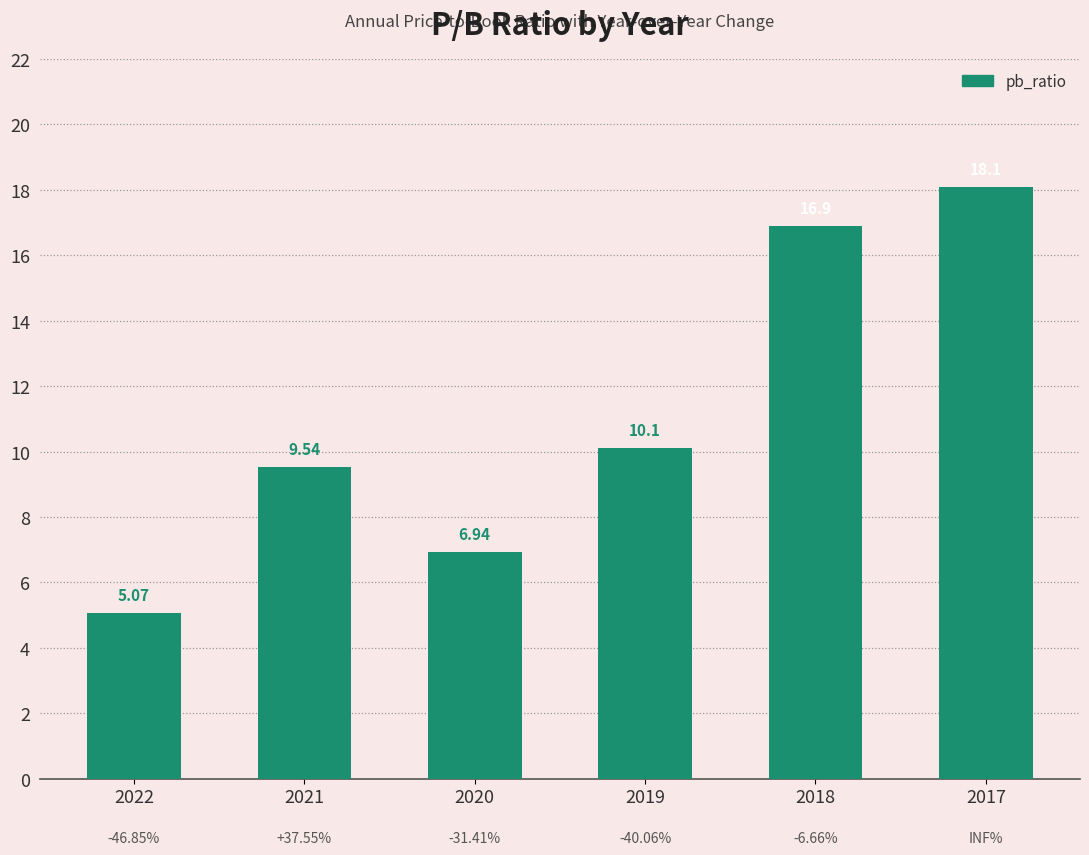

What is the value of the 4th bar from the left?

10.1